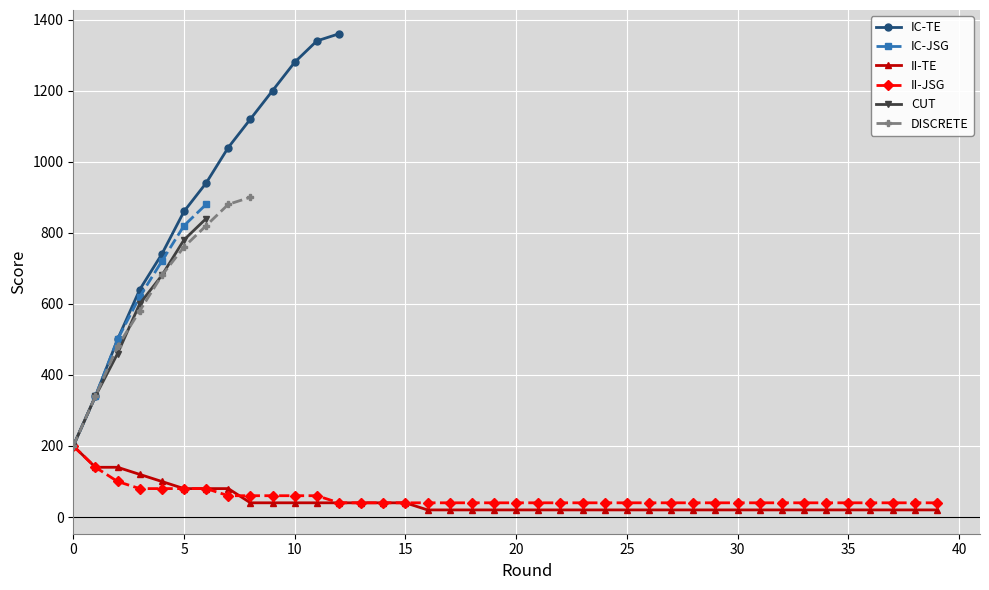

What is the highest value of the CUT series?

840